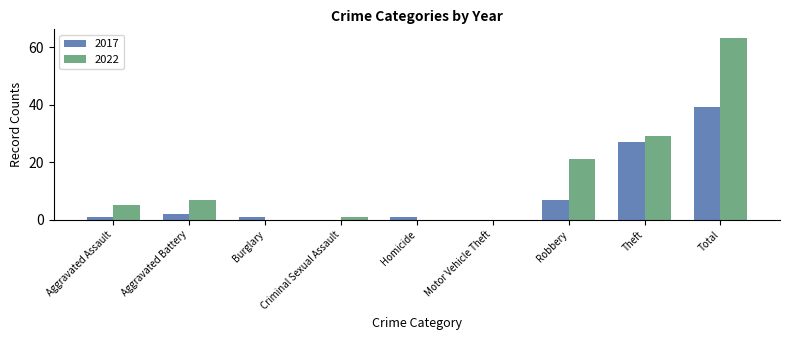

What is the sum of the 2017 values at Total and Aggravated Battery?

41